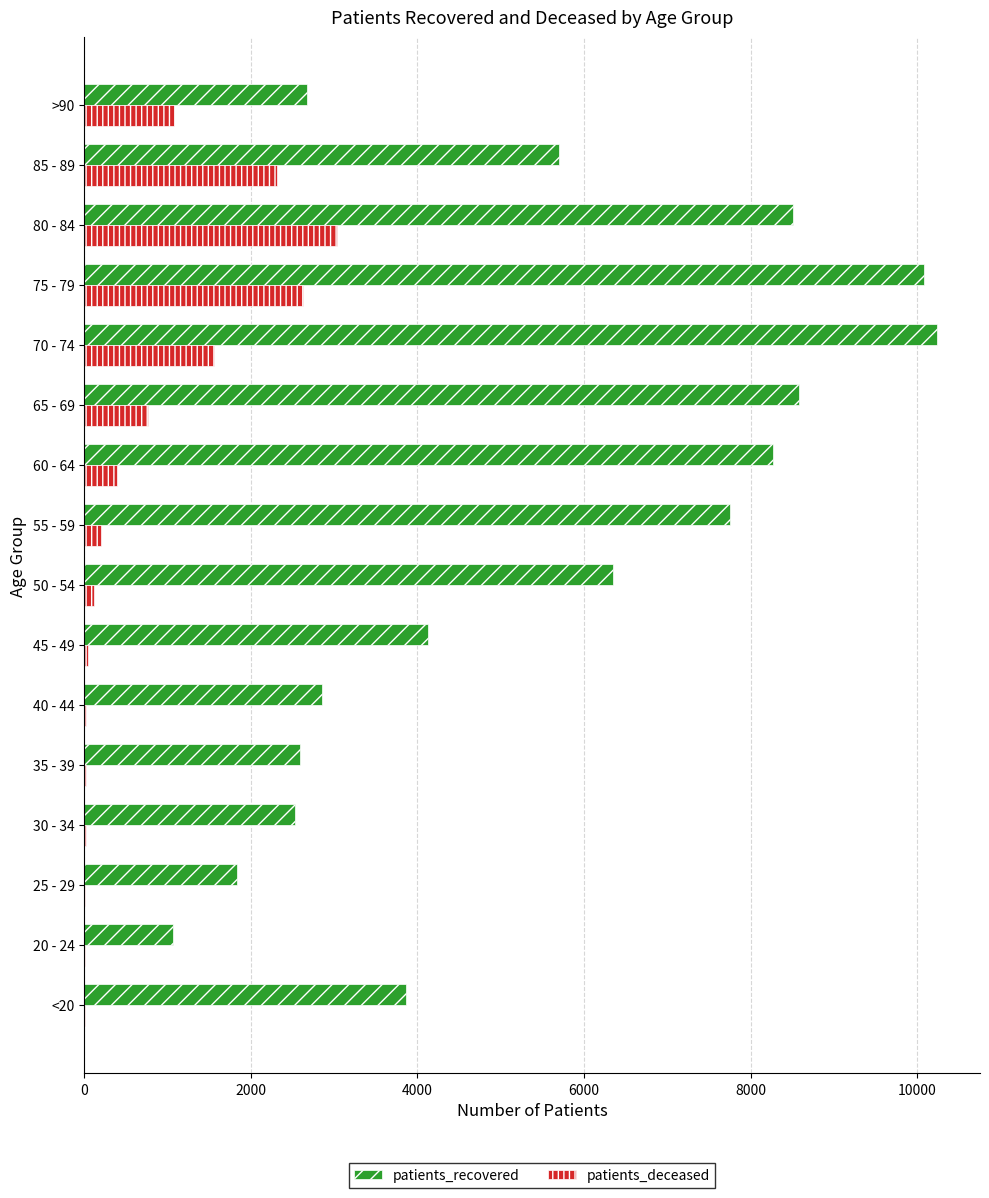

What is the sum of all patients_recovered values?

87008